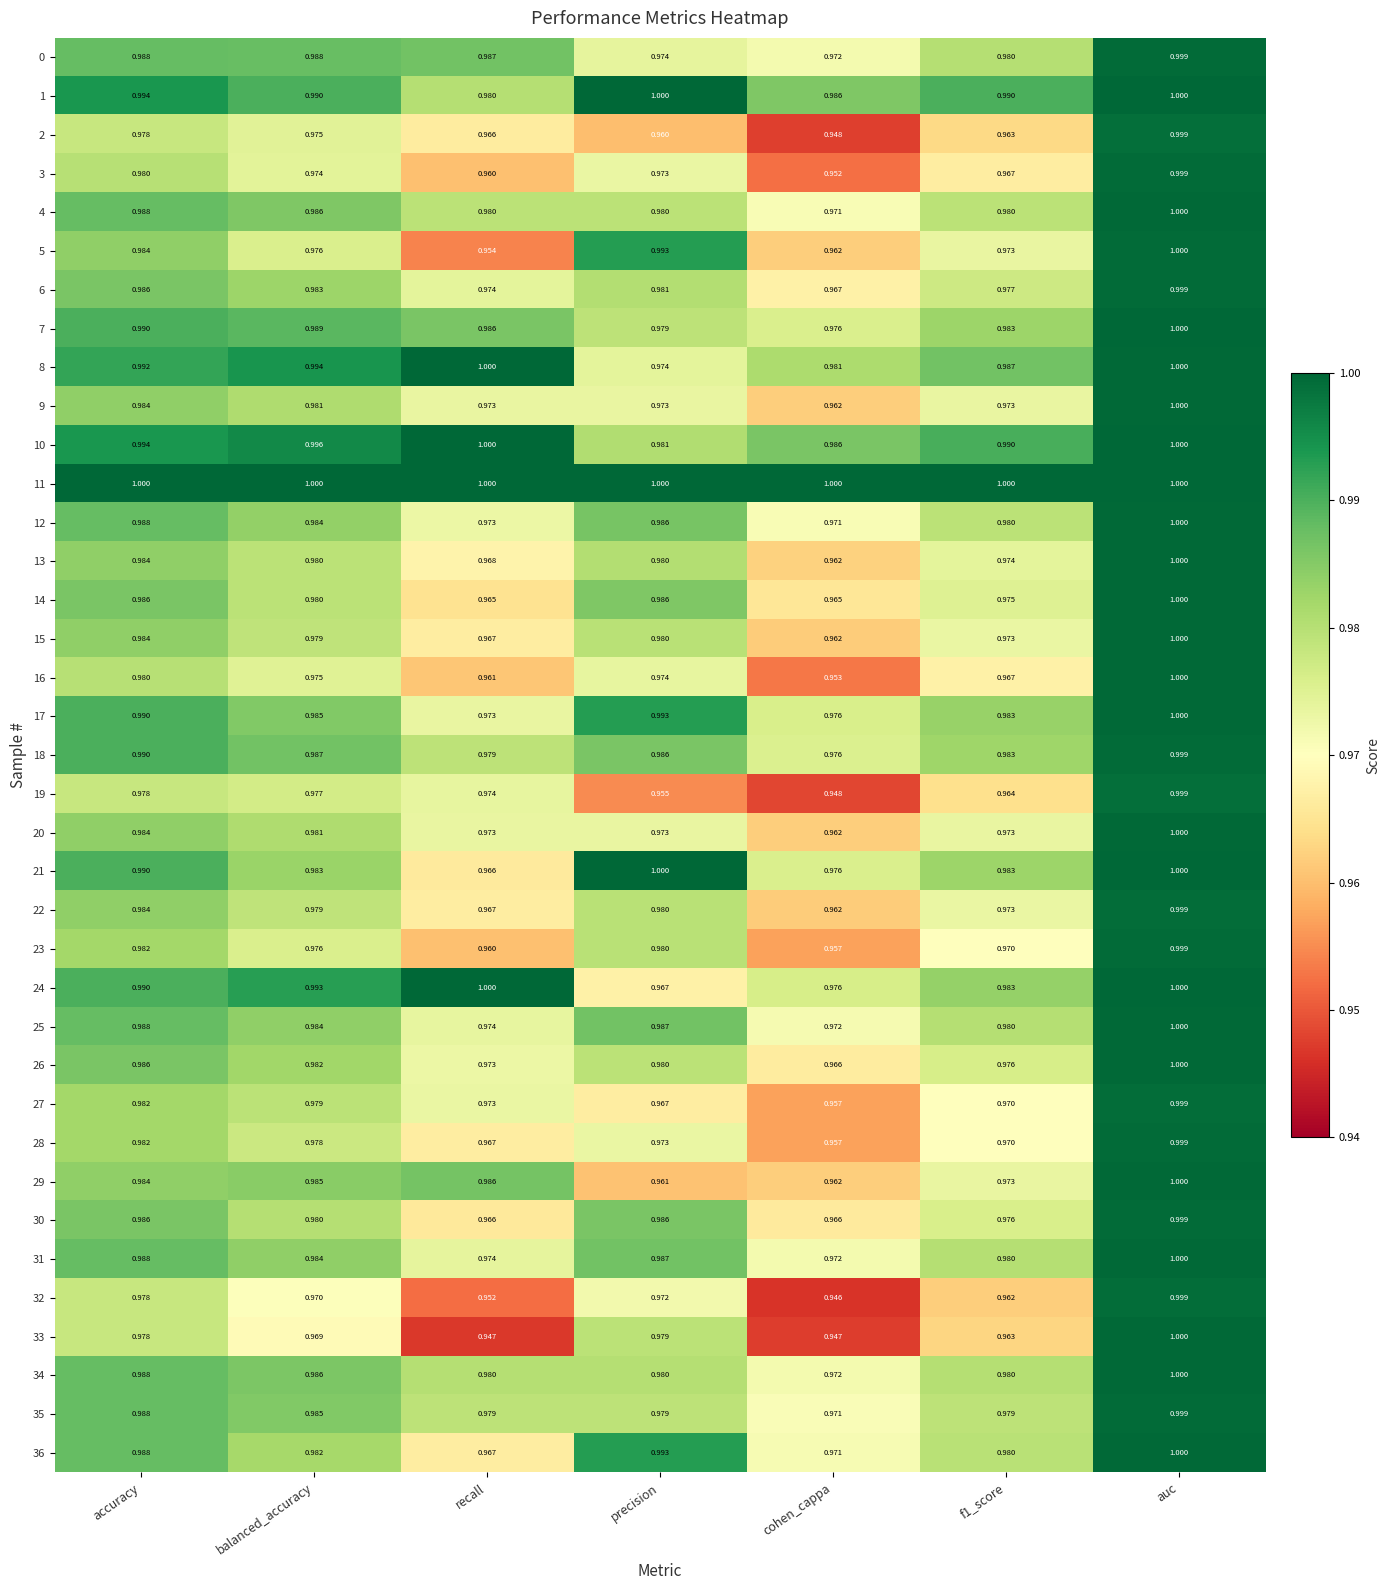

Which category has the highest value in the 33 series?

auc